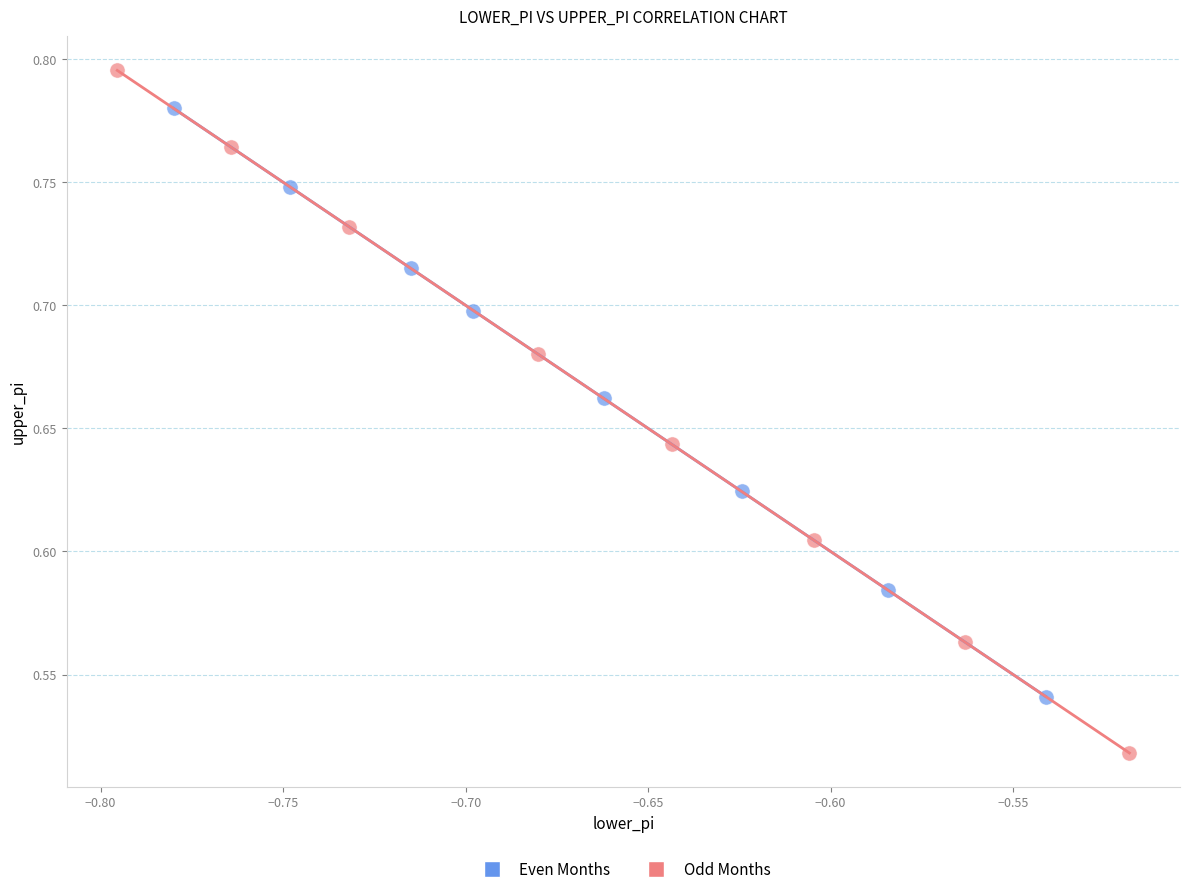

Which series has the largest Y range (max minus min)?

Odd Months